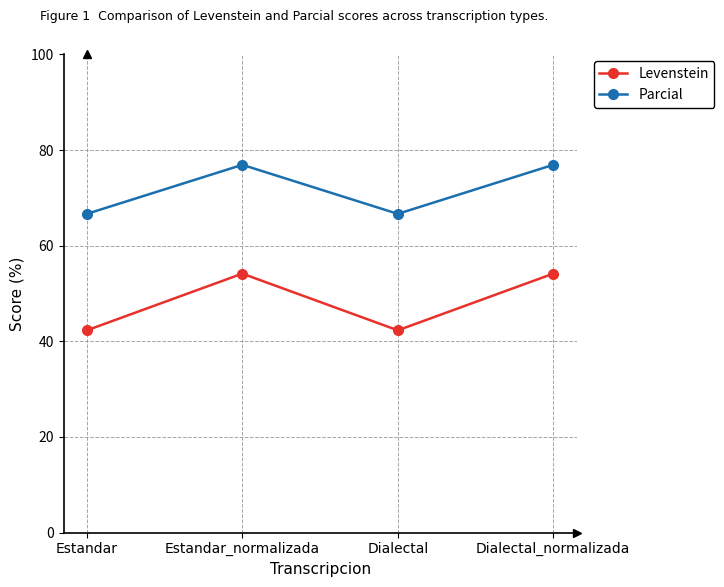

At which label does Parcial first exceed 76?

Estandar_normalizada